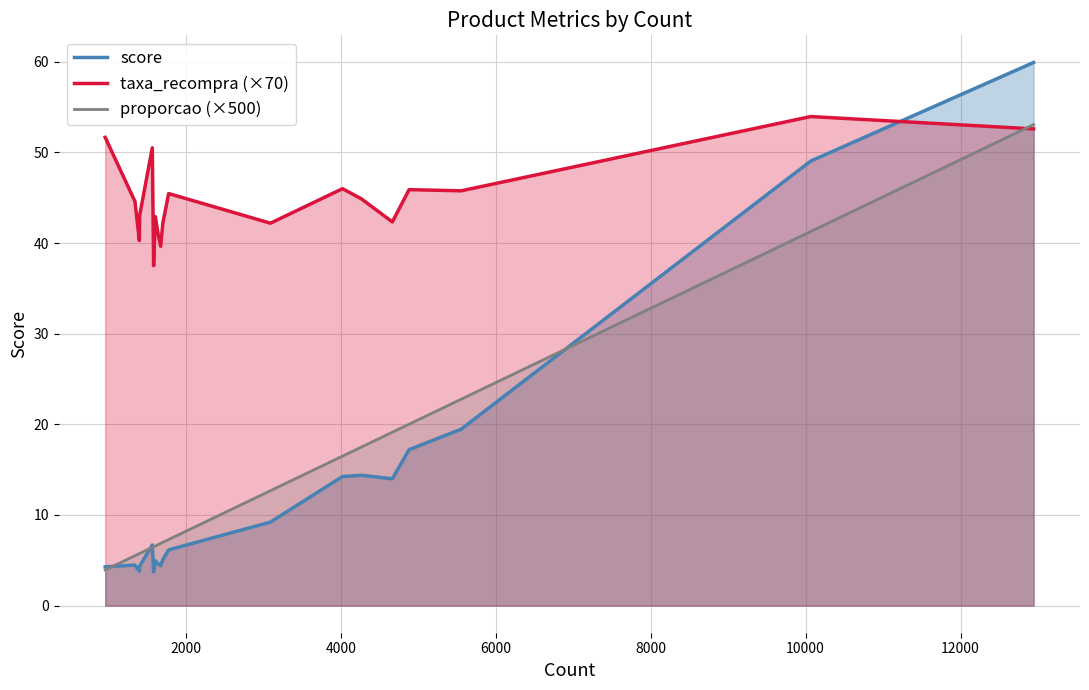

What is the highest value of the proporcao (×500) series?

53.1